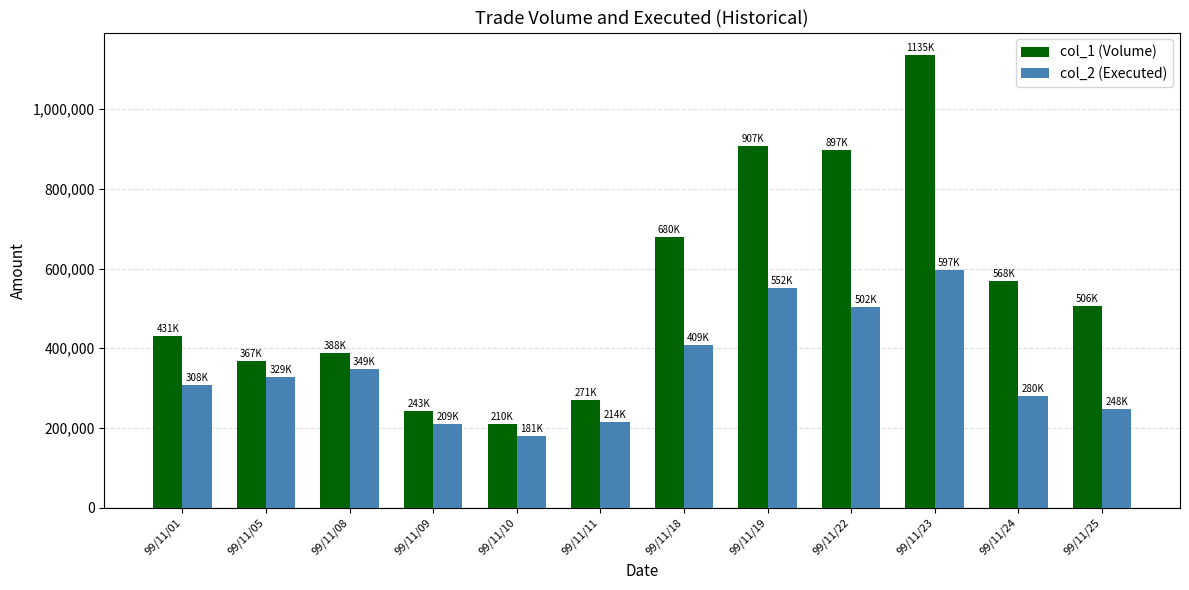

At how many categories does at least one series exceed 302555?

9